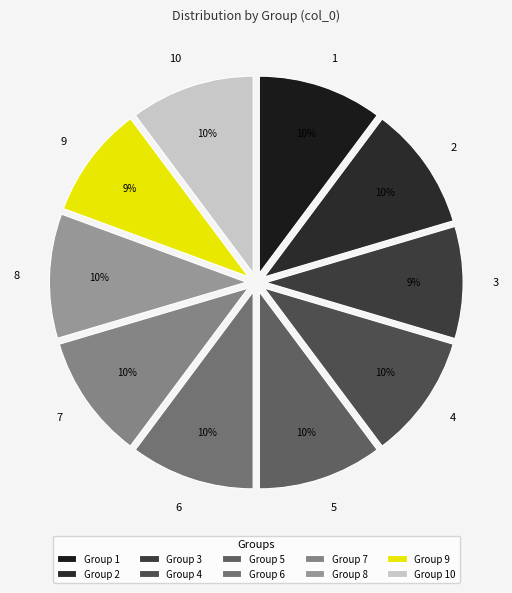

True or false: 6 accounts for 19% of the total.

False